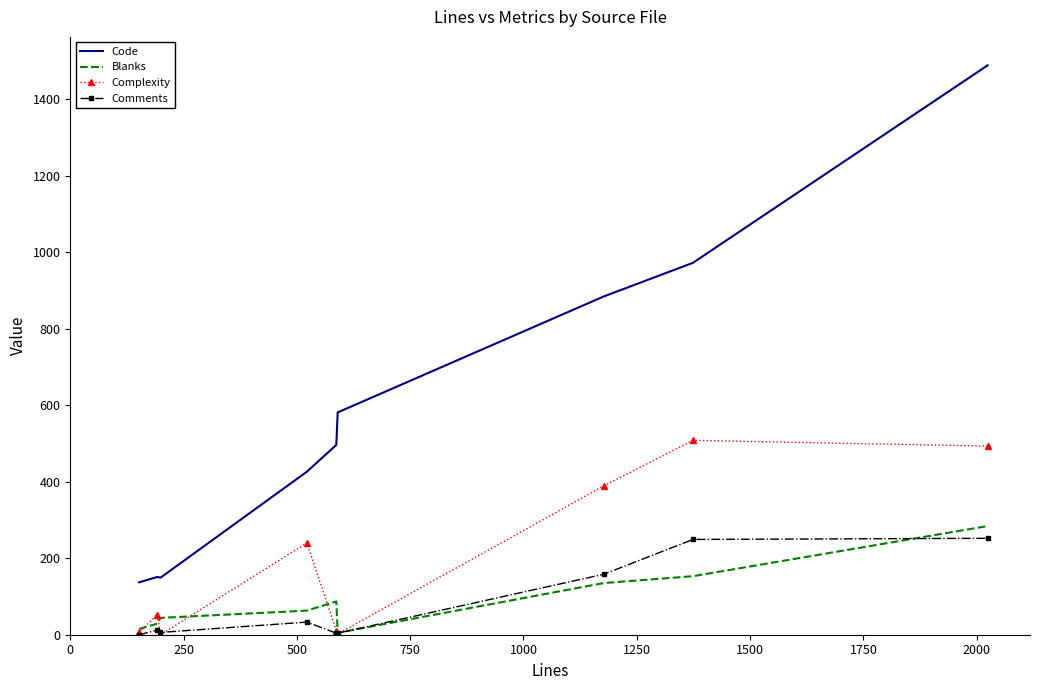

What are all the series names shown in the legend?

Code, Blanks, Complexity, Comments